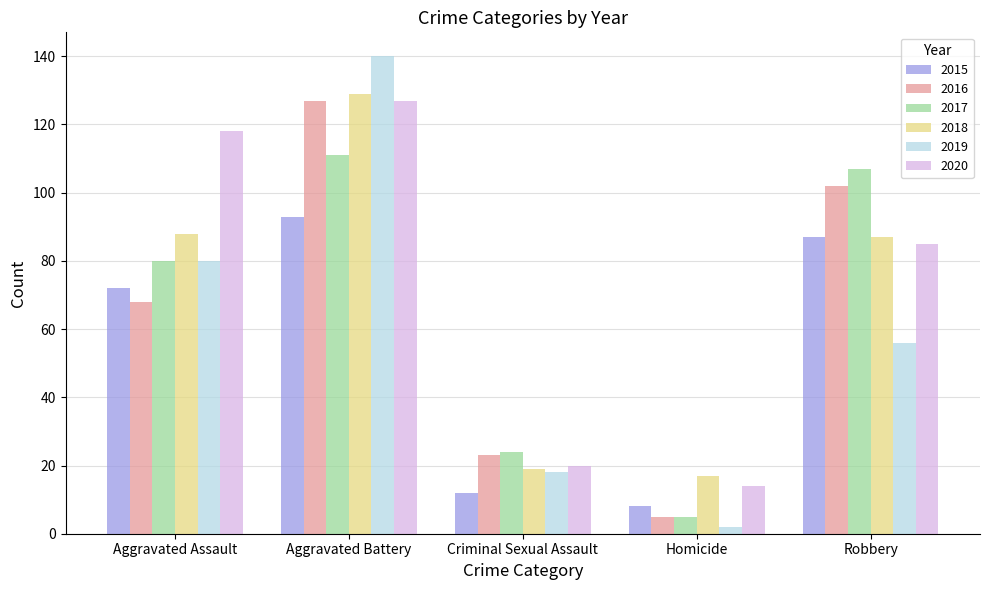

What is the average value of the 2015 series?

54